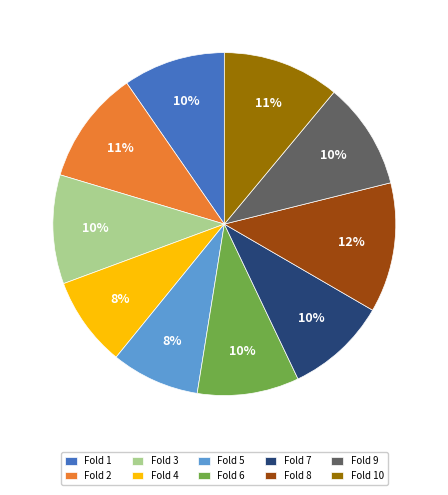

To the nearest percent, what is the difference between the largest and smallest slice percentages?

4%